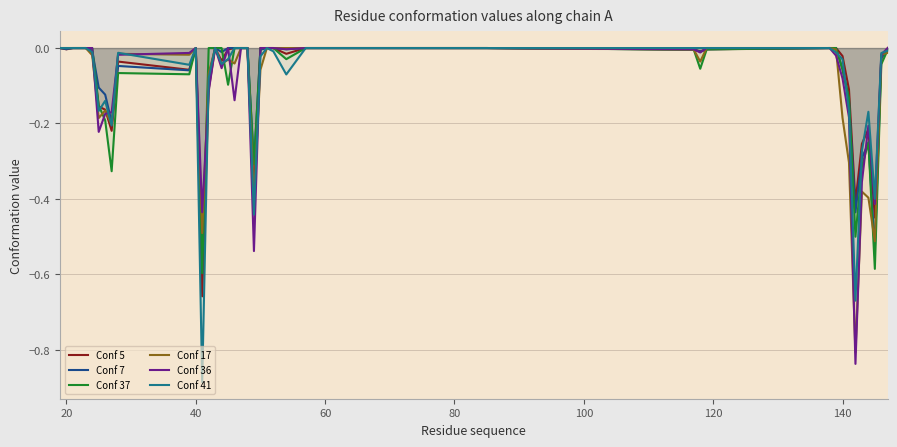

Is it true that Conf 41 equals 0.0 at 20?

True